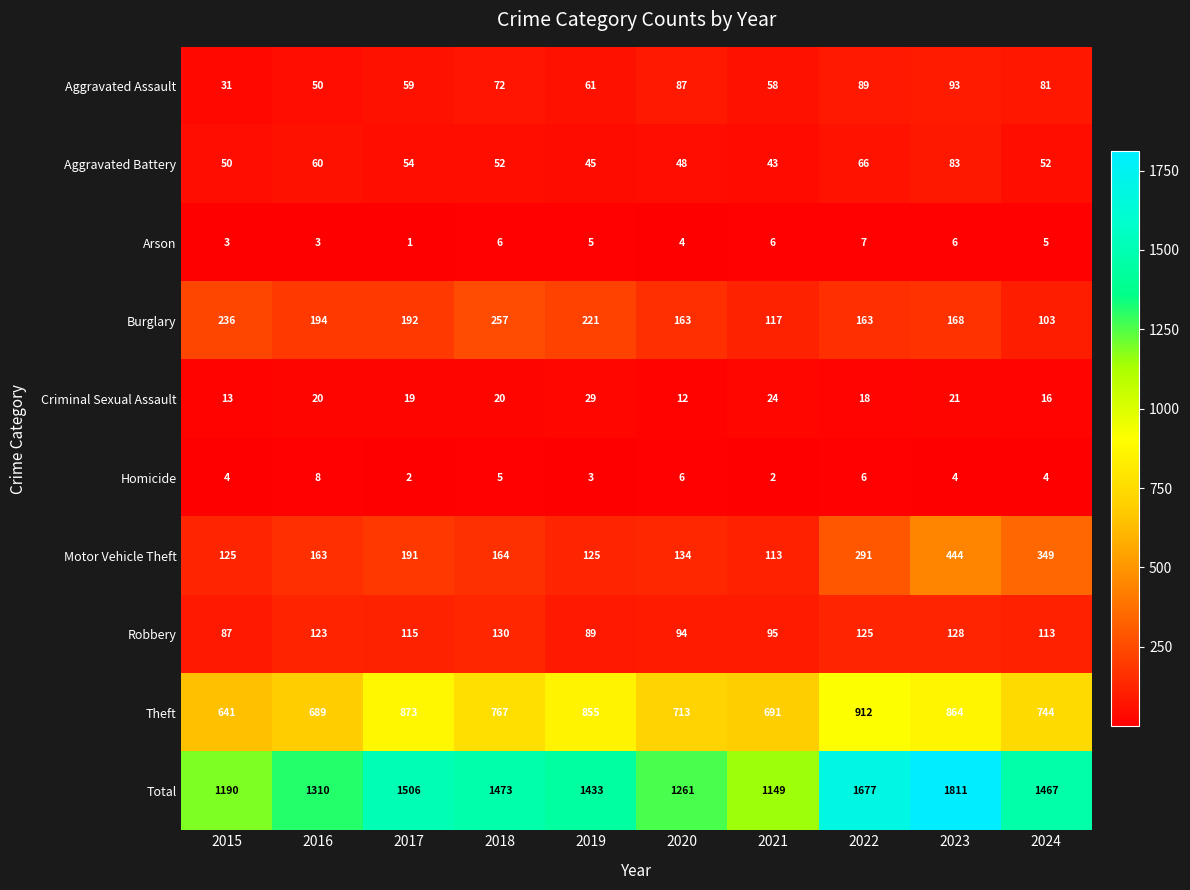

Where does the Motor Vehicle Theft series first go above 164?

2017